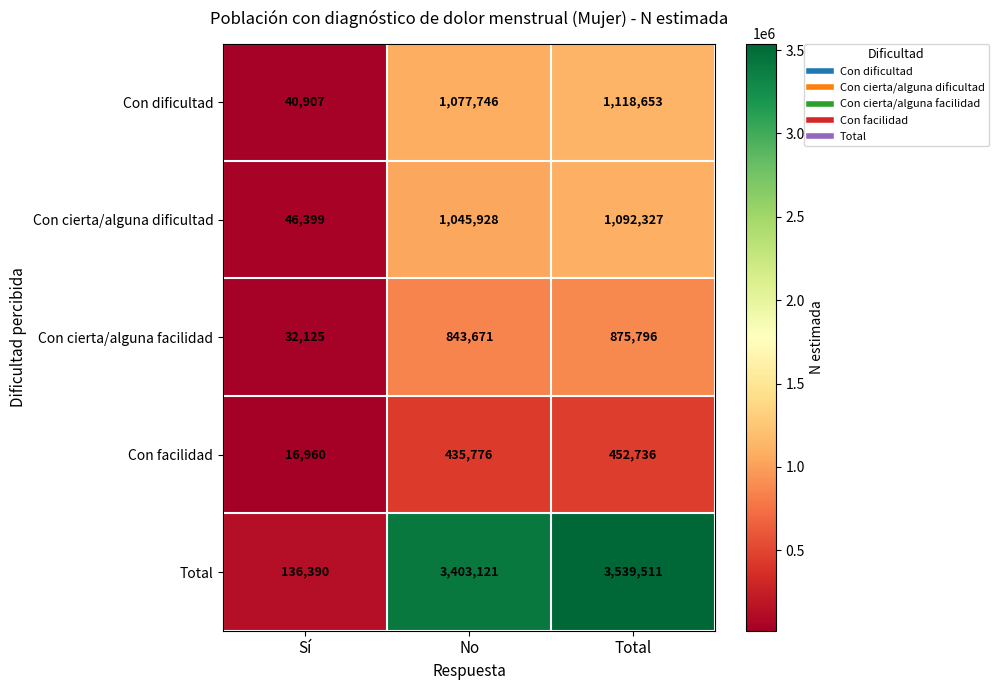

How many distinct data groups are displayed?

5